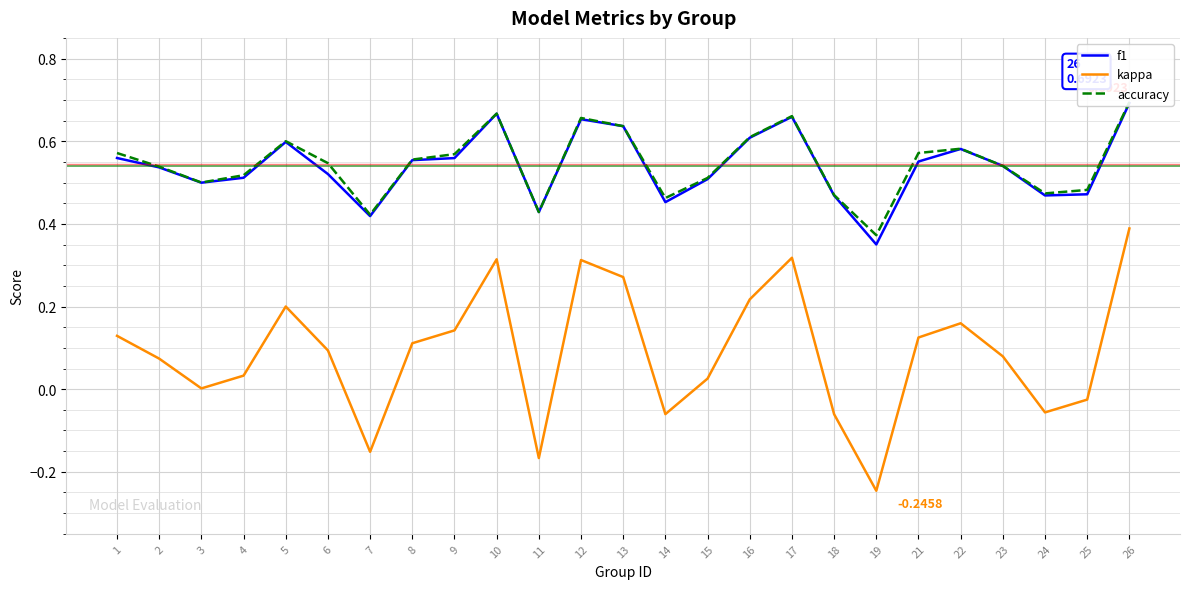

How many values in the kappa series exceed 0?

18